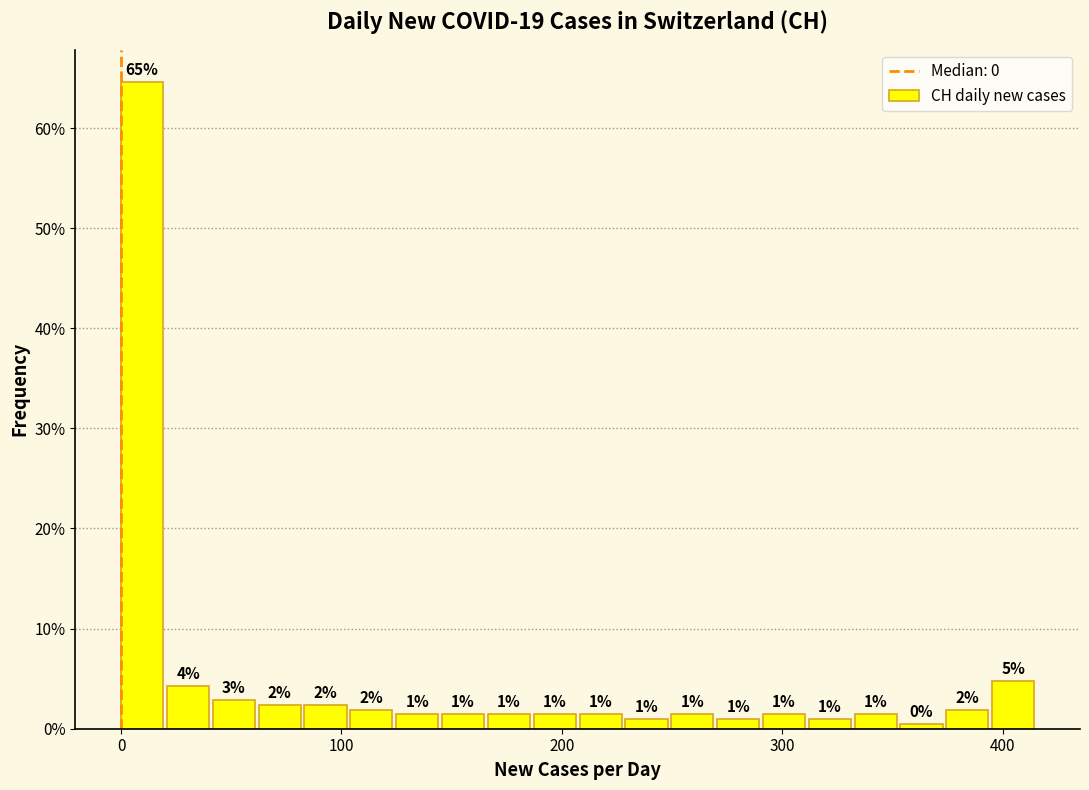

Read against the x-axis, roughly where is the centre of the tallest bar?

10